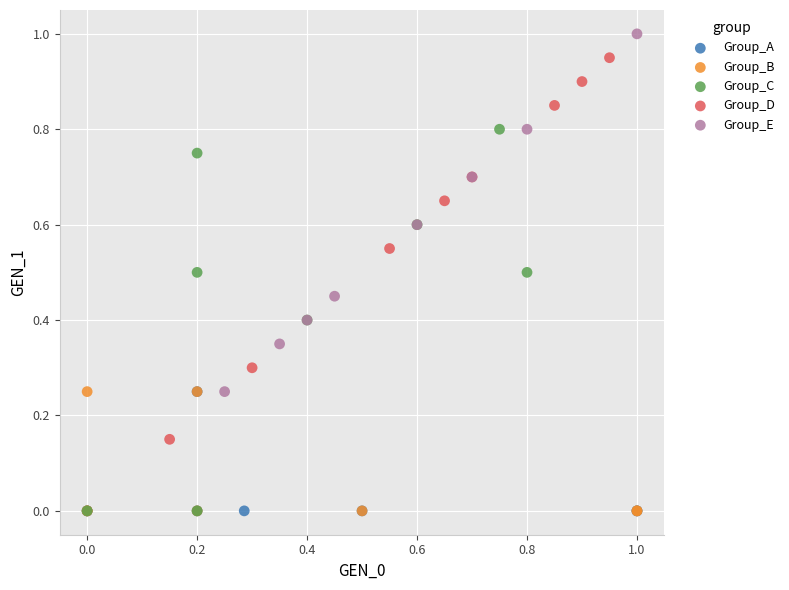

Which series contains the highest Y value?

Group_E